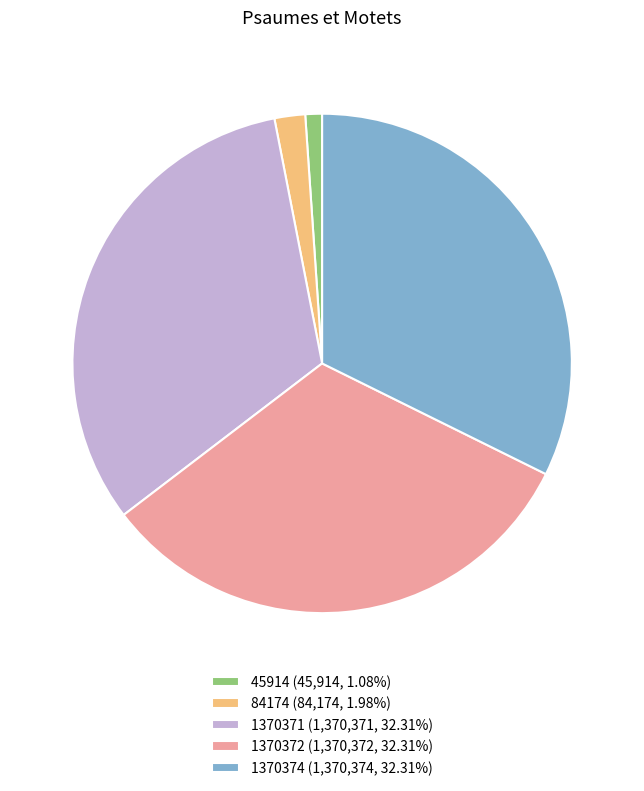

Does any single category account for the majority?

No